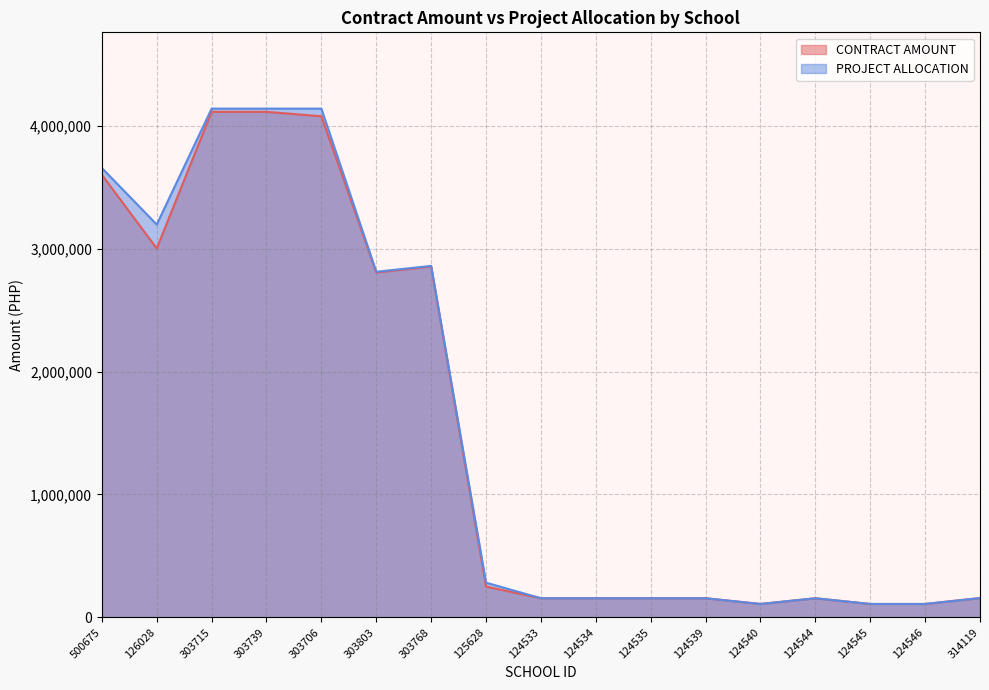

Does the chart display data point markers on the line(s)?

No